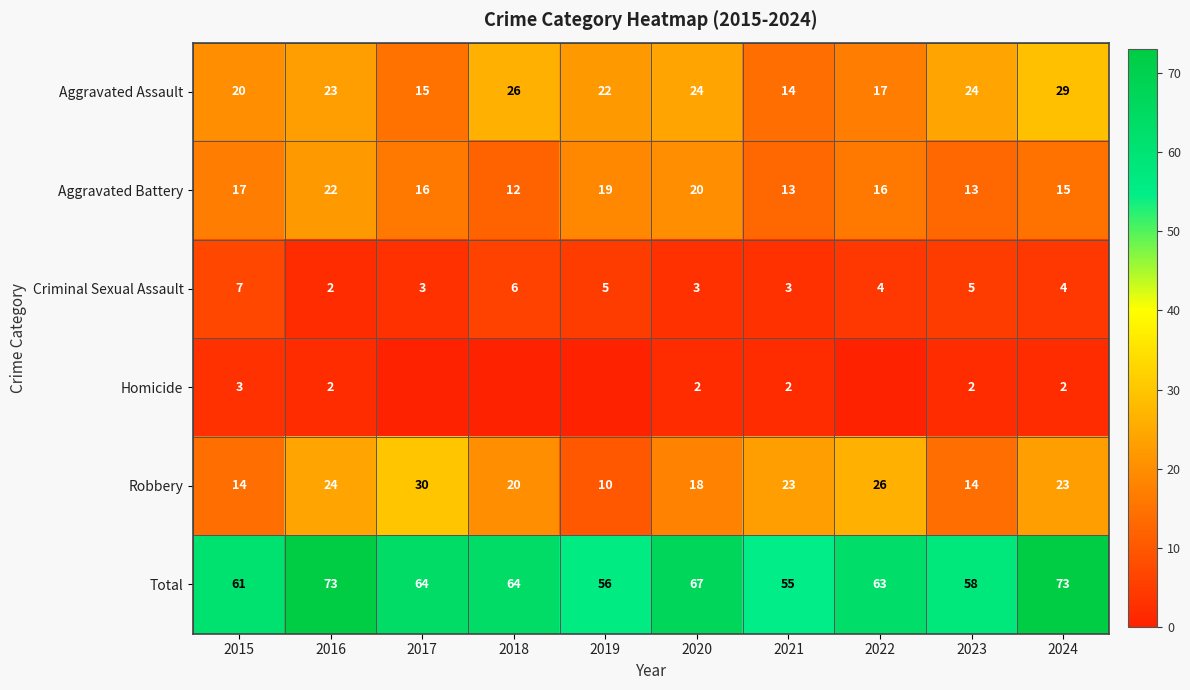

Where is Aggravated Assault nearest to the value 21?

2015